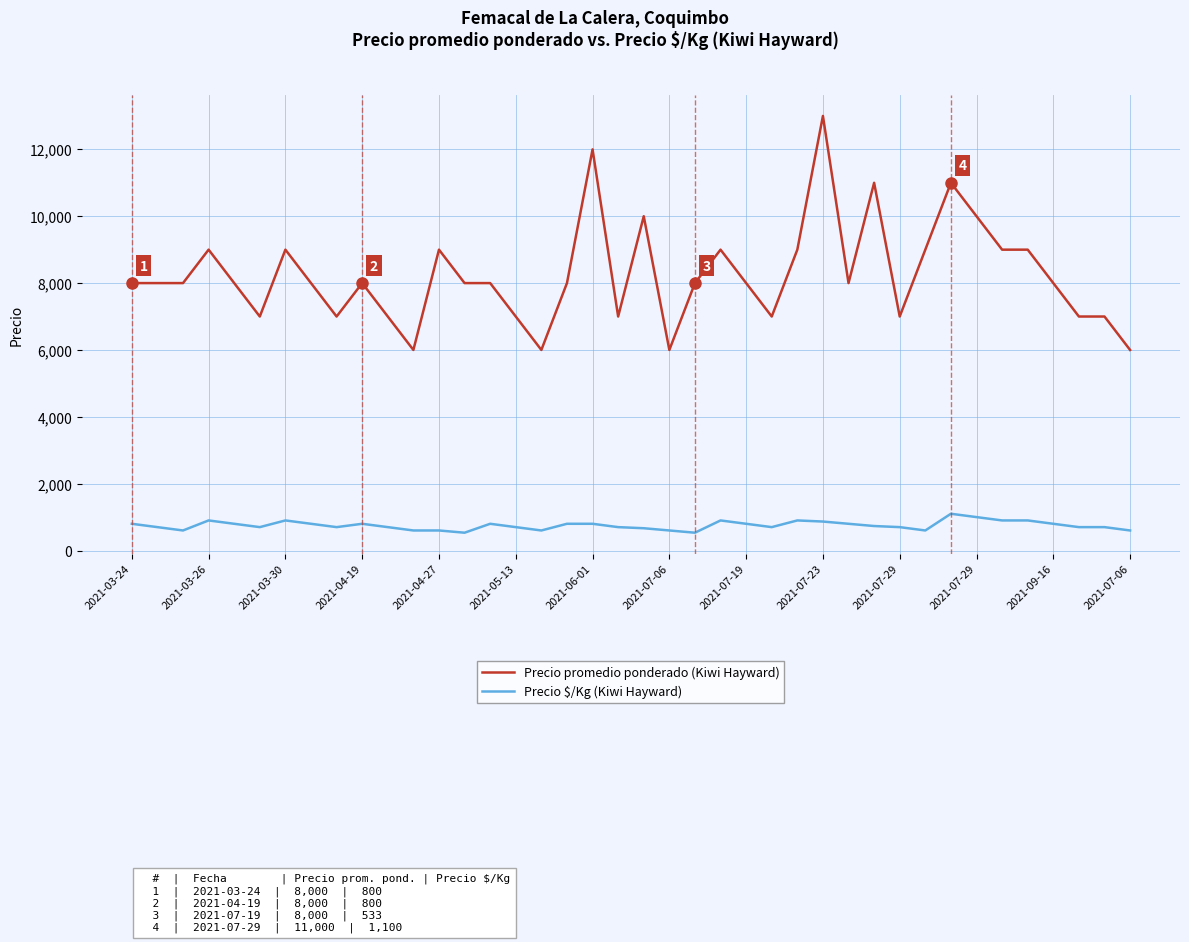

How many distinct data groups are displayed?

2